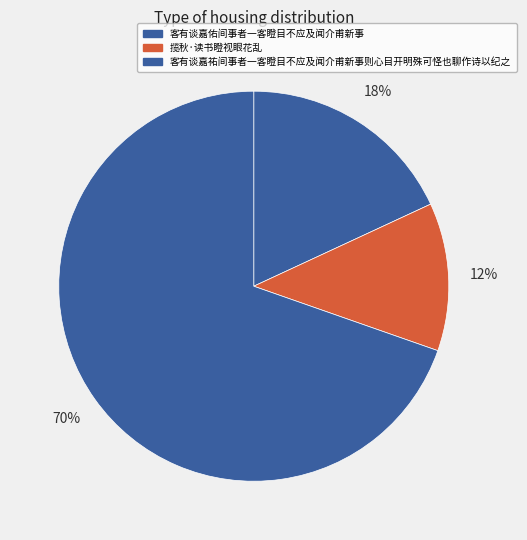

True or false: 客有谈嘉佑间事者一客瞪目不应及闻介甫新事 accounts for 33% of the total.

False